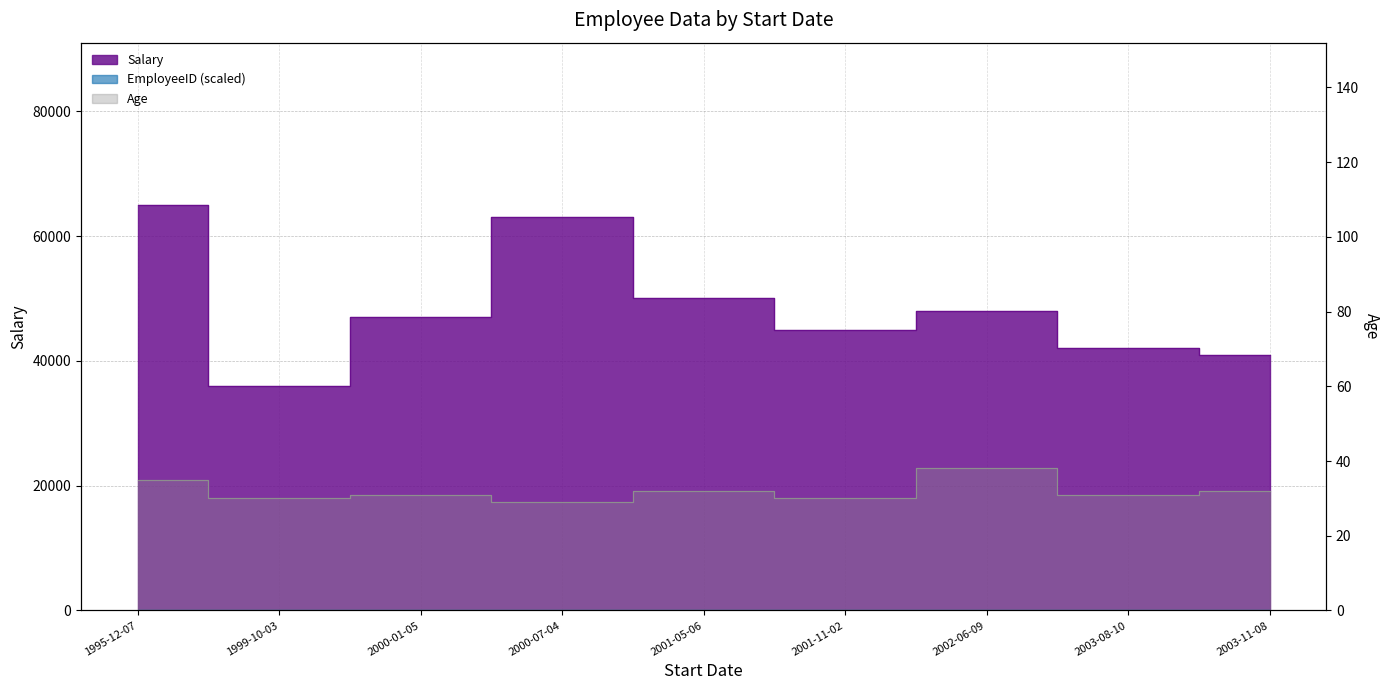

How many values in the Salary series exceed 47000?

4